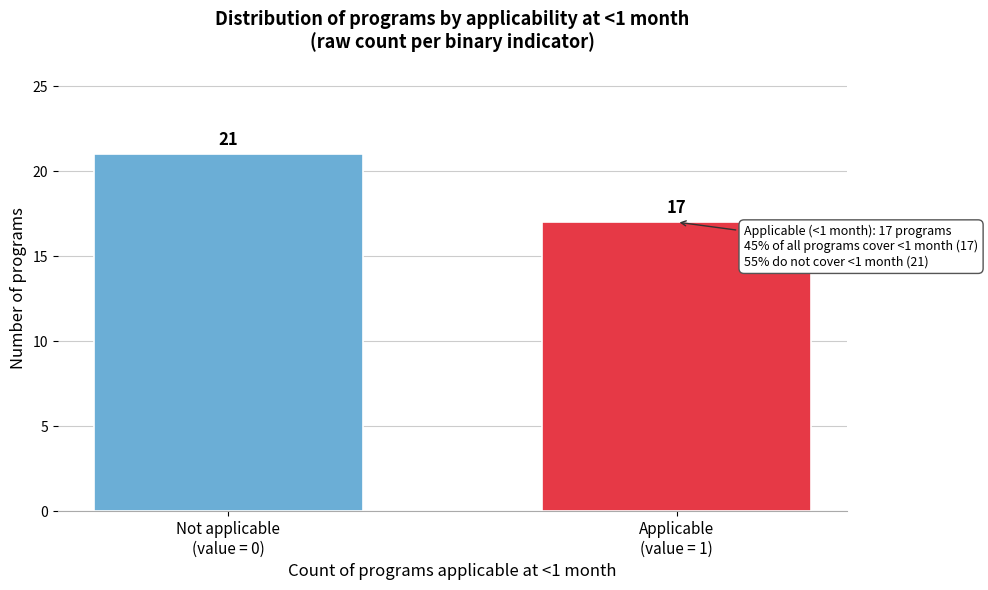

Reading left to right, extract all data points from this chart.

21	17